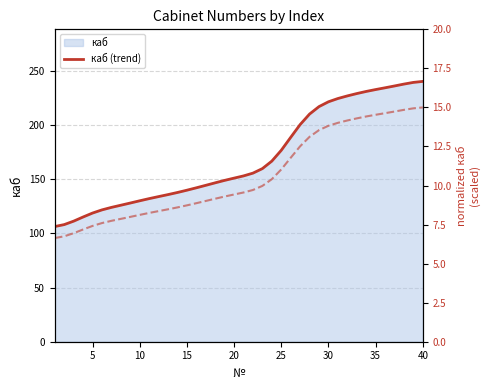

Reading left to right, transcribe all the data shown in this chart.

каб (trend): 106.3	108.1	111.3	115.1	118.7	121.6	123.9	126.0	128.0	130.0	132.0	133.9	135.8	137.7	139.8	142.0	144.3	146.6	148.9	151.0	153.0	155.6	159.7	166.6	176.6	188.6	200.4	210.1	216.9	221.4	224.4	226.8	229.0	230.9	232.7	234.3	236.0	237.7	239.3	240.2
normalized: 6.6	6.7	6.9	7.2	7.4	7.6	7.7	7.9	8.0	8.1	8.2	8.4	8.5	8.6	8.7	8.9	9.0	9.2	9.3	9.4	9.6	9.7	10.0	10.4	11.0	11.8	12.5	13.1	13.5	13.8	14.0	14.2	14.3	14.4	14.5	14.6	14.7	14.8	14.9	15.0